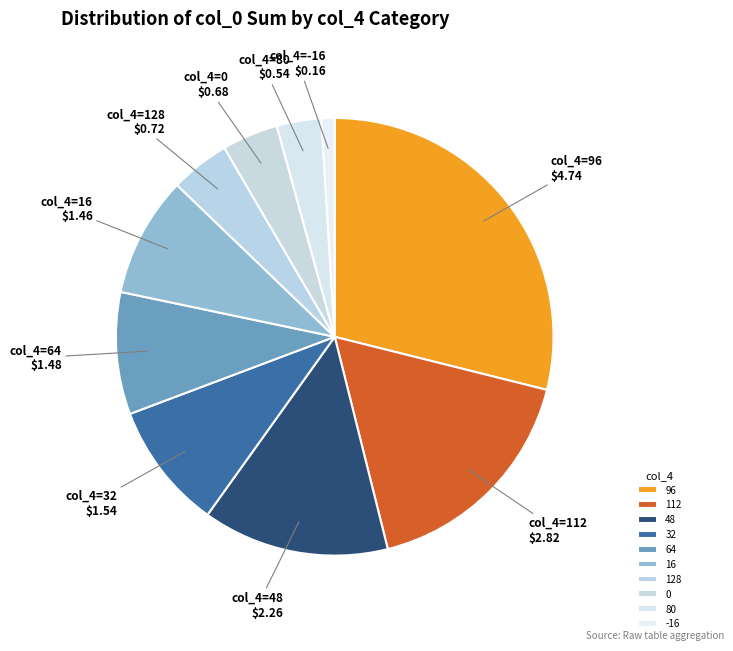

What portion of the pie excludes 112?

82.5%